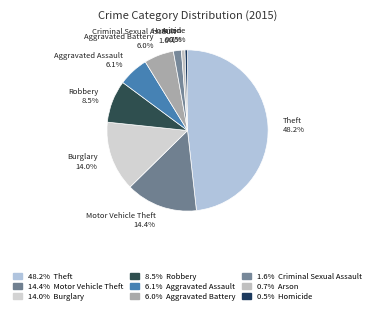

Which category has the biggest portion of the pie?

Theft